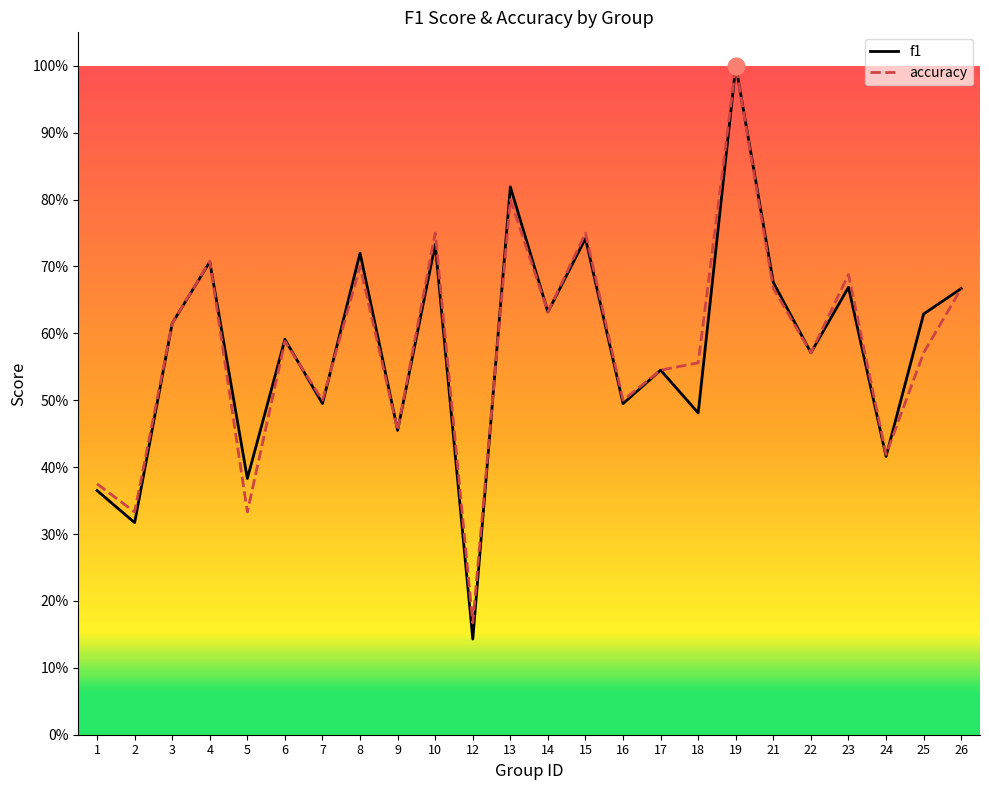

Reading left to right, extract all data points from this chart.

f1: 1=0.4	2=0.3	3=0.6	4=0.7	5=0.4	6=0.6	7=0.5	8=0.7	9=0.5	10=0.7	12=0.1	13=0.8	14=0.6	15=0.7	16=0.5	17=0.5	18=0.5	19=1.0	21=0.7	22=0.6	23=0.7	24=0.4	25=0.6	26=0.7
accuracy: 1=0.4	2=0.3	3=0.6	4=0.7	5=0.3	6=0.6	7=0.5	8=0.7	9=0.5	10=0.8	12=0.2	13=0.8	14=0.6	15=0.8	16=0.5	17=0.5	18=0.6	19=1.0	21=0.7	22=0.6	23=0.7	24=0.4	25=0.6	26=0.7